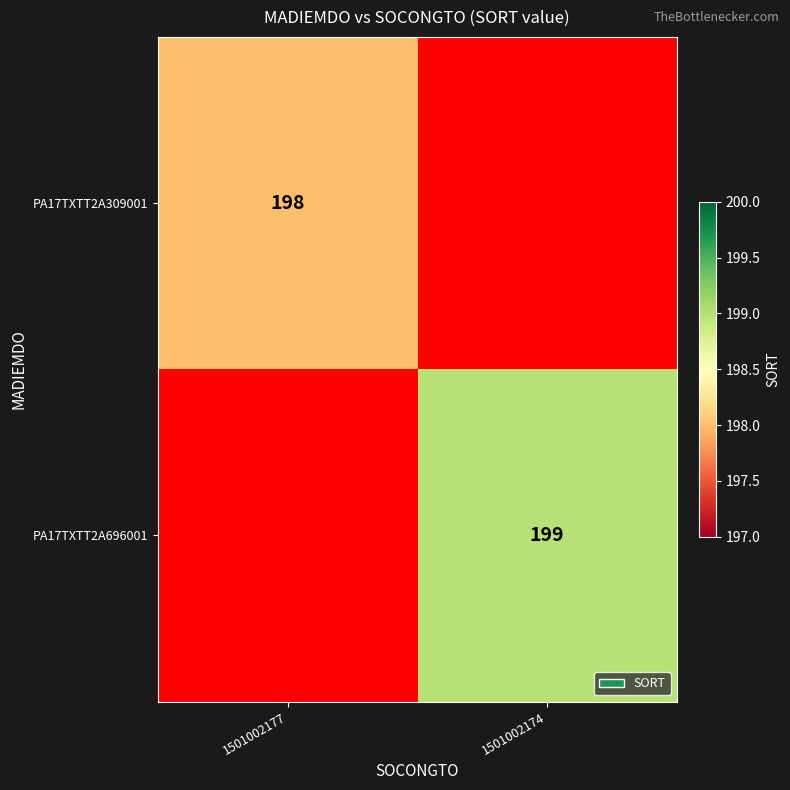

The PA17TXTT2A696001 series shows 199 at 1501002174. True or false?

True